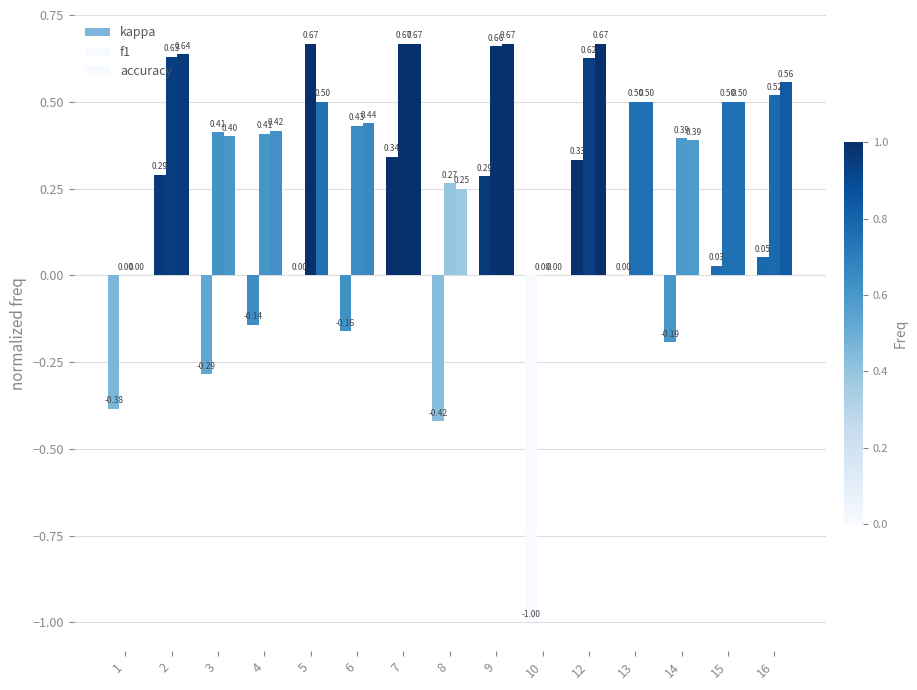

Which series has the widest spread of values?

kappa